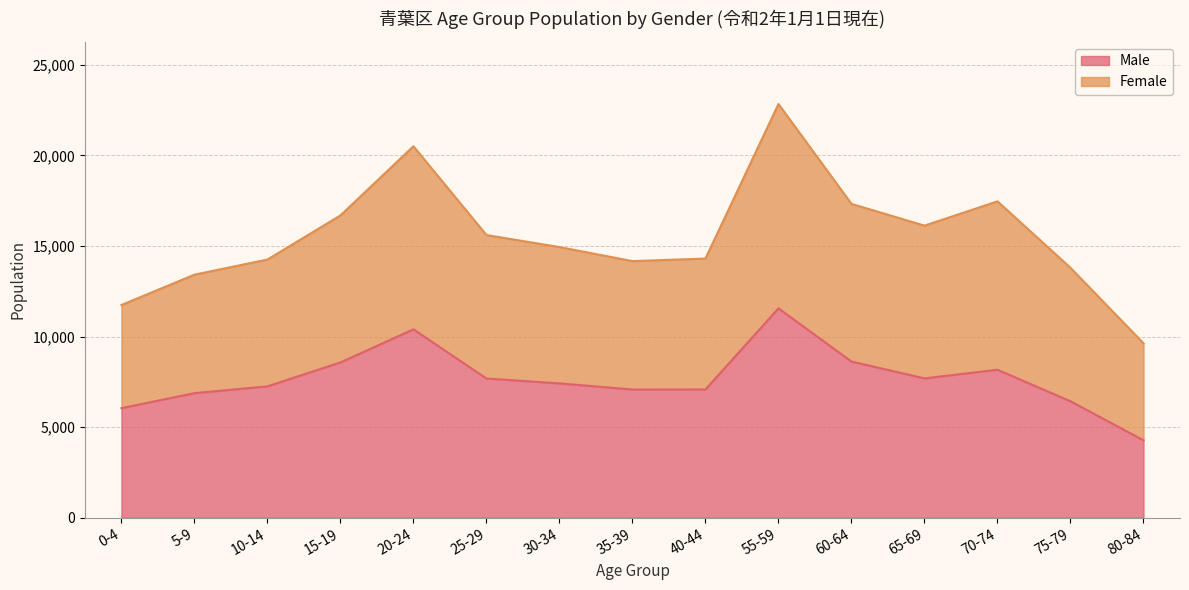

Count the number of categories in the chart.

15